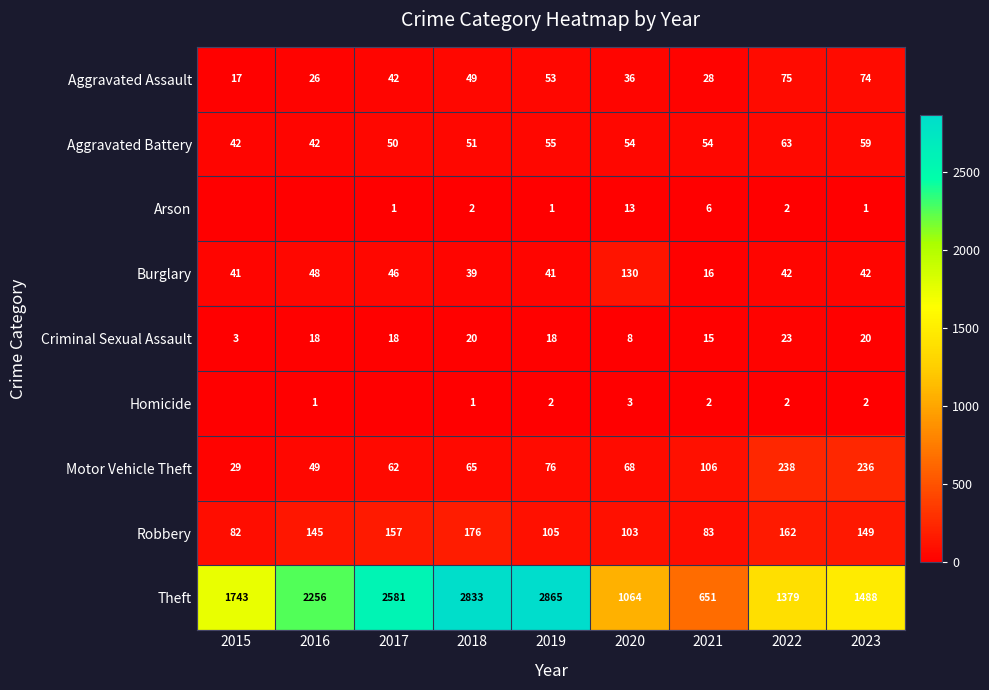

Where is Criminal Sexual Assault nearest to the value 13?

2021